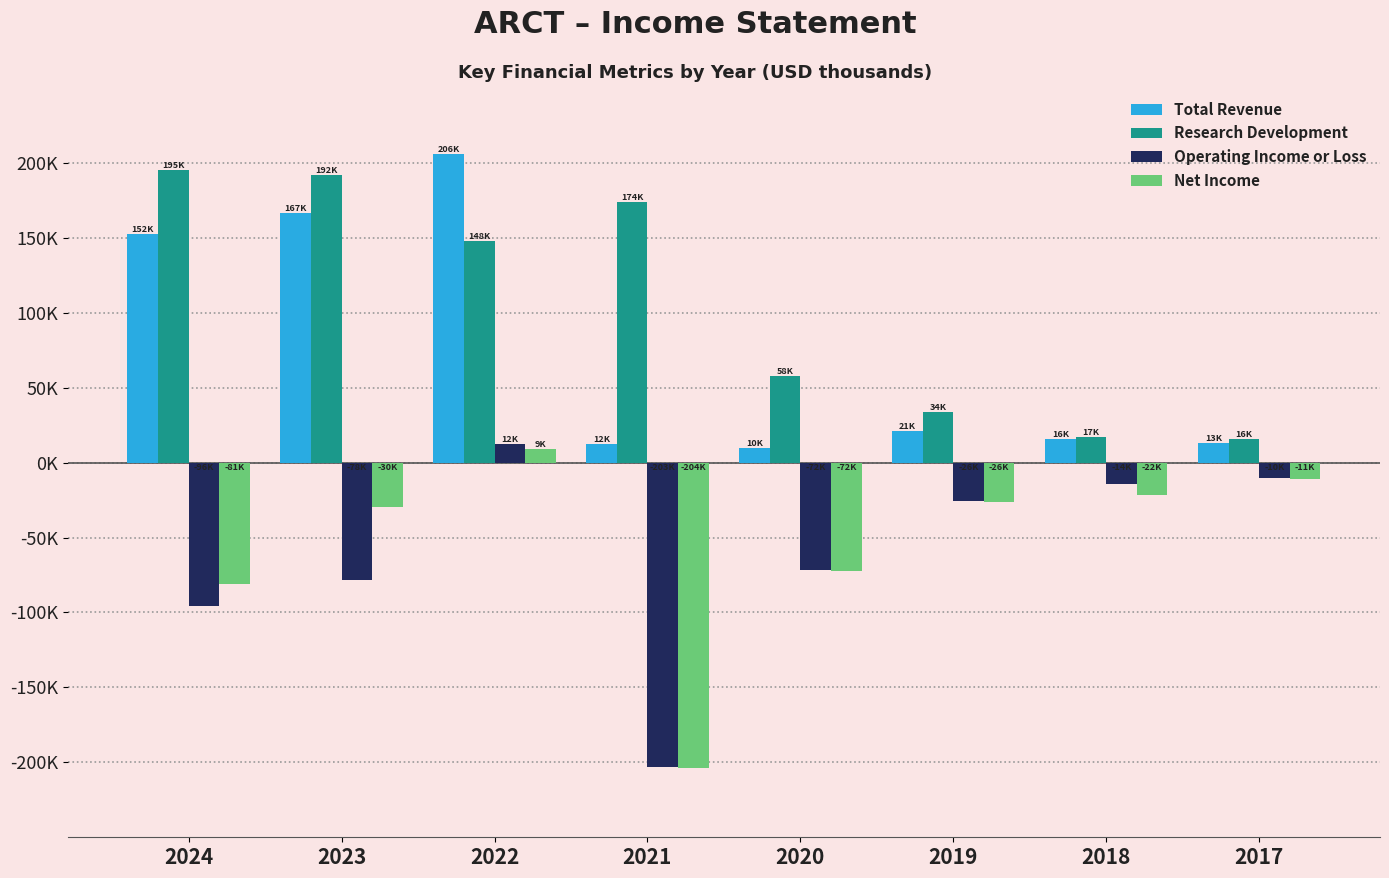

Rank the categories by Operating Income or Loss value from highest to lowest.

2022, 2017, 2018, 2019, 2020, 2023, 2024, 2021